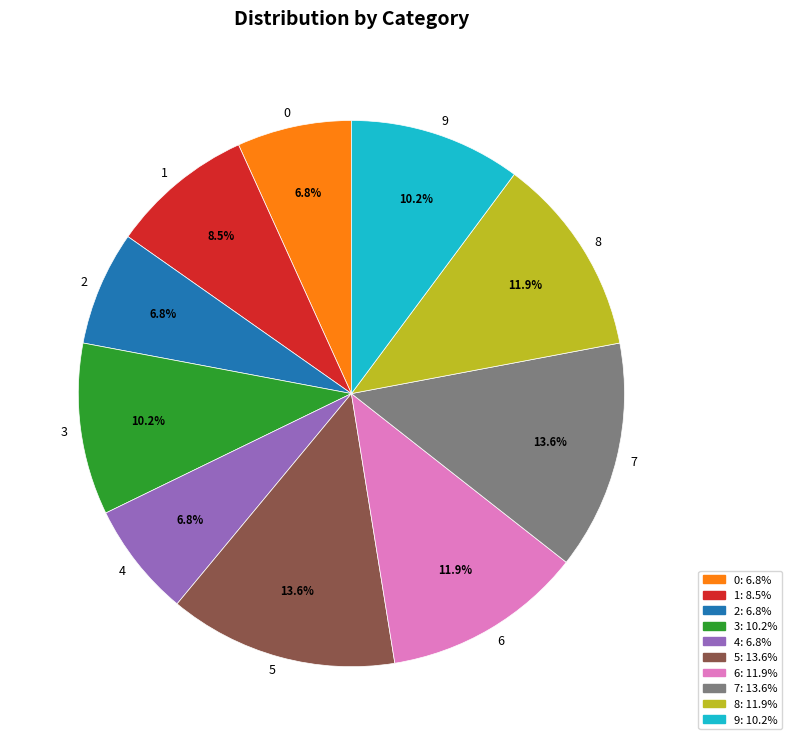

To the nearest percent, what portion does 7 represent?

14%